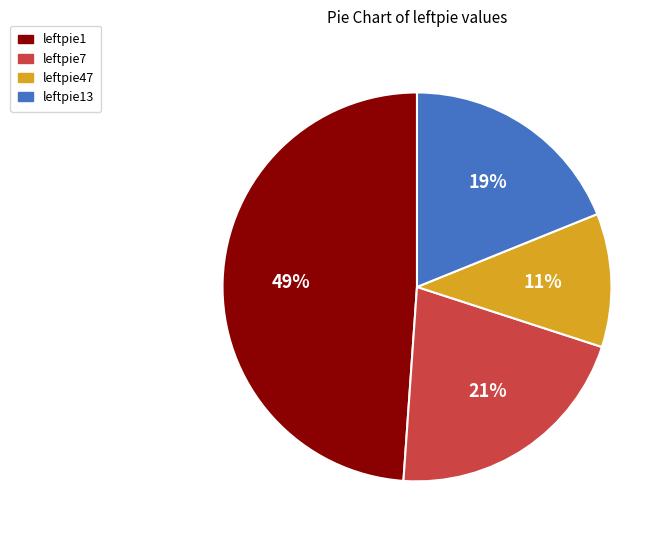

Is there a majority slice in this chart?

No